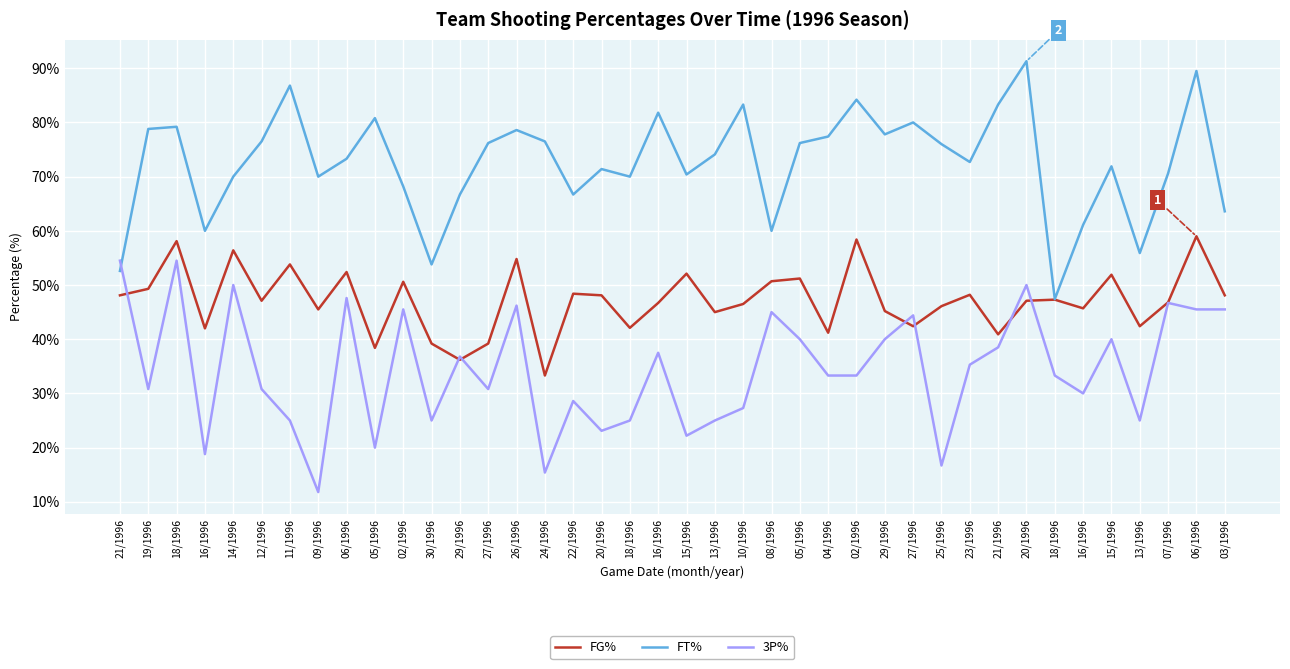

What is the spread (max minus min) of values at 12/1996?

45.7